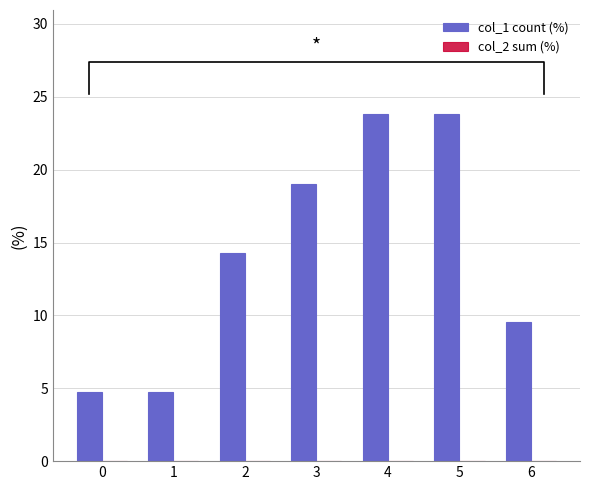

Are the bars horizontal?

No